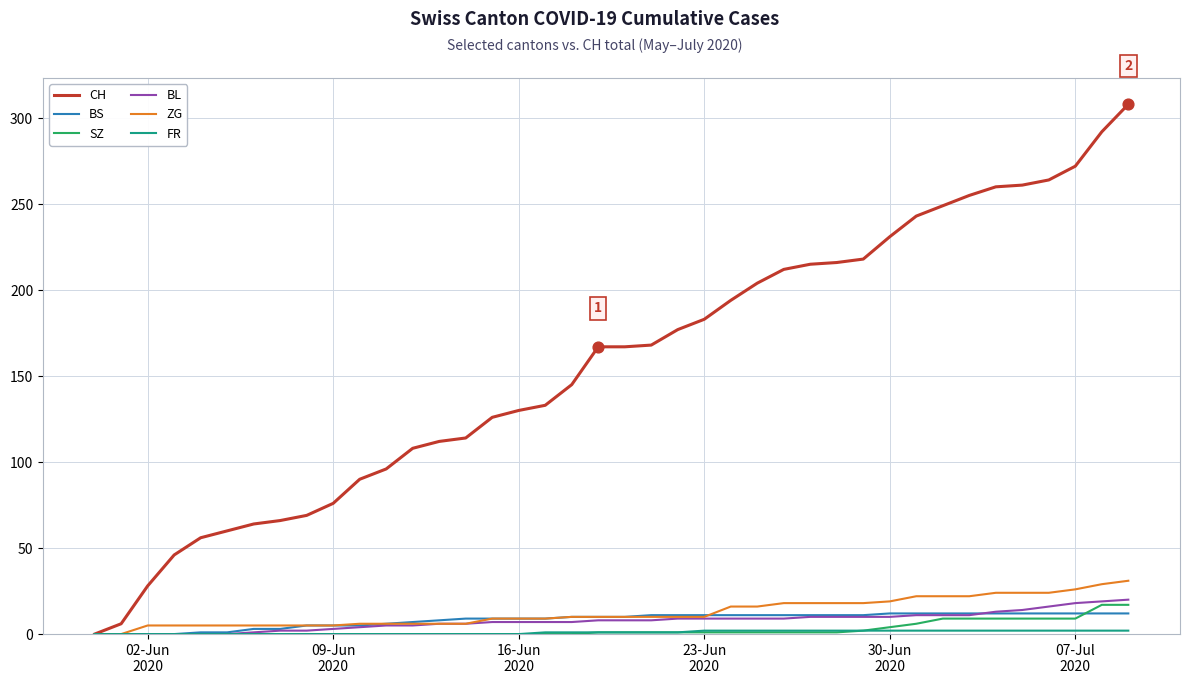

At how many categories does at least one series exceed 210?

14